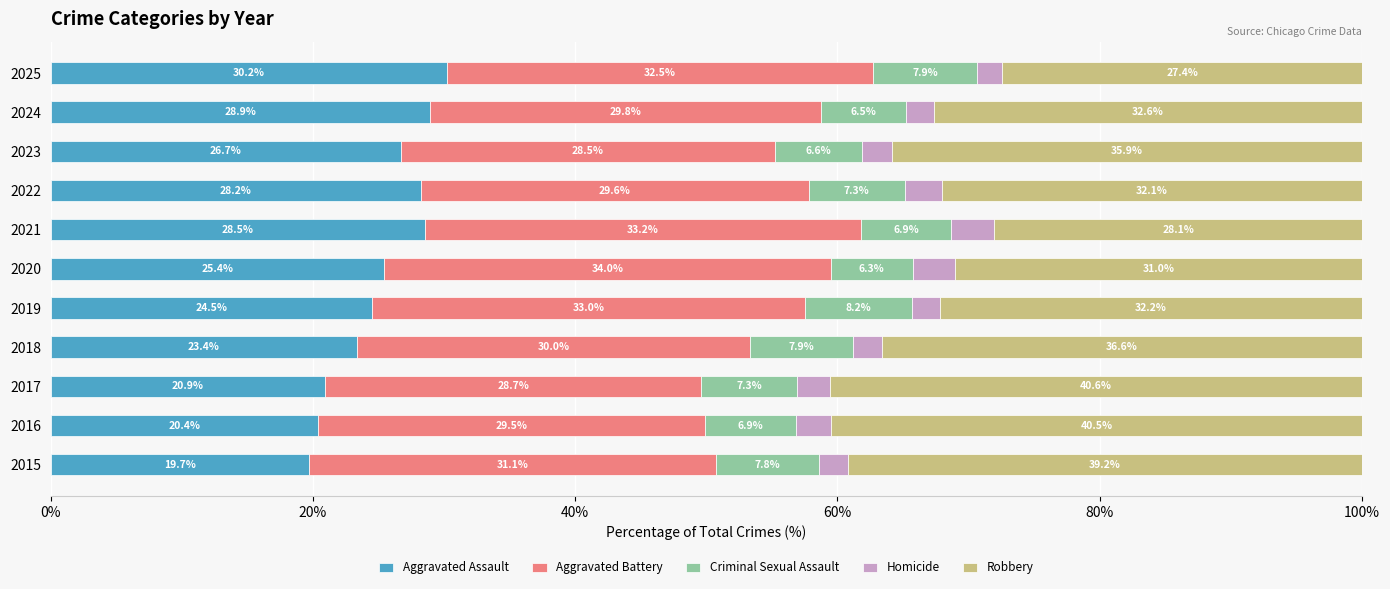

Where is Aggravated Assault nearest to the value 24?

2019